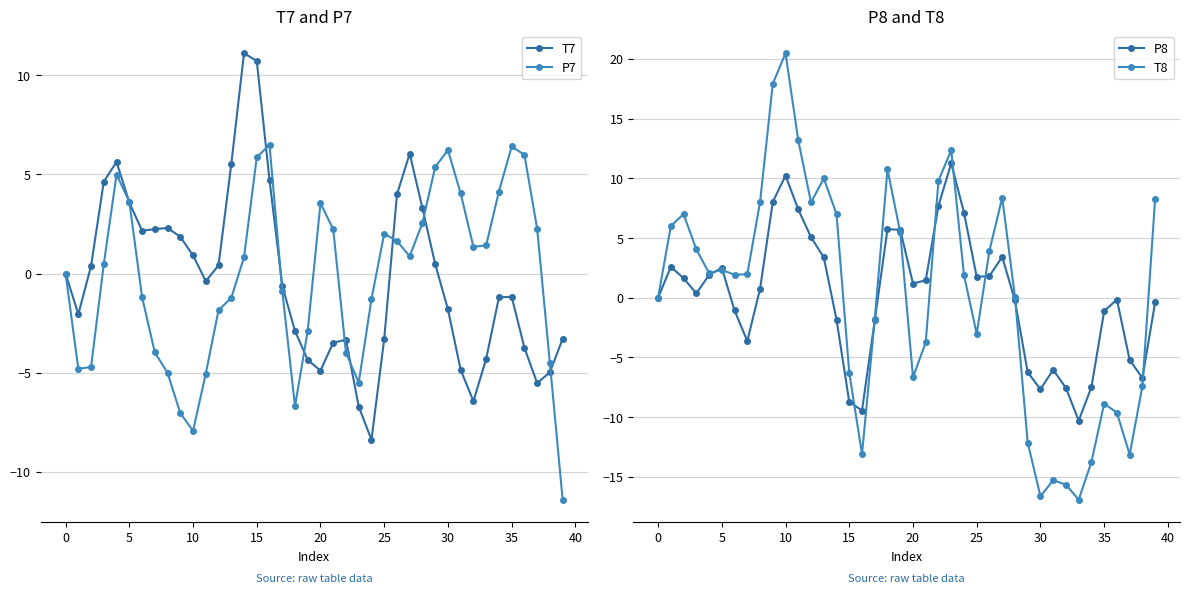

True or false: T7 has more than 2 points higher than both neighbors.

True